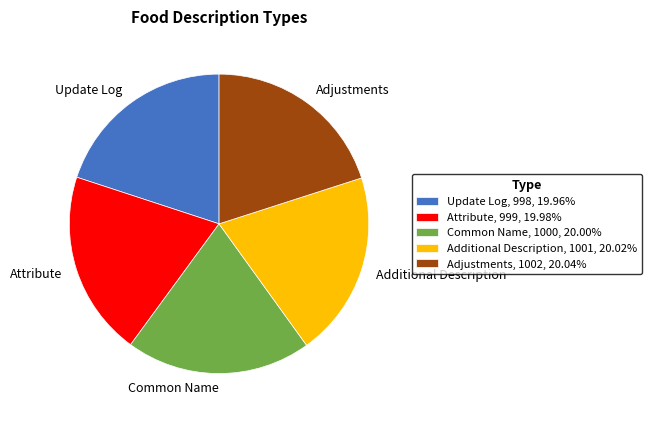

Combined, do Common Name, 1000, 20.00% and Additional Description, 1001, 20.02% account for over 50%?

No